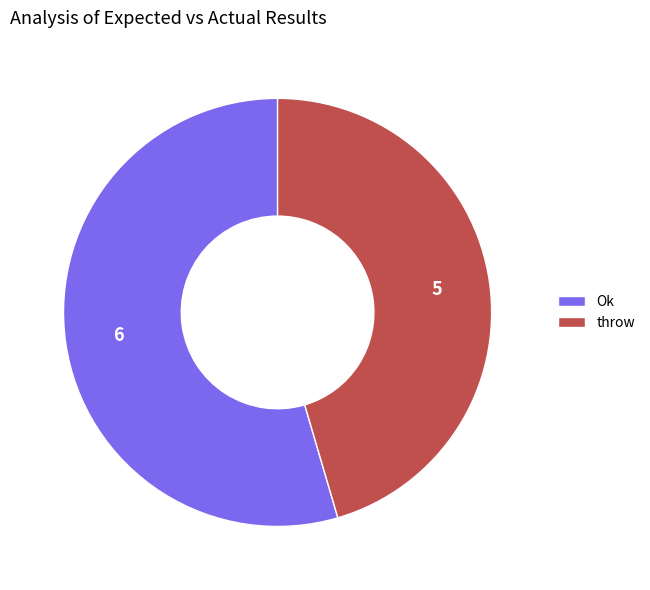

Is it true that throw is 45% of the pie?

True